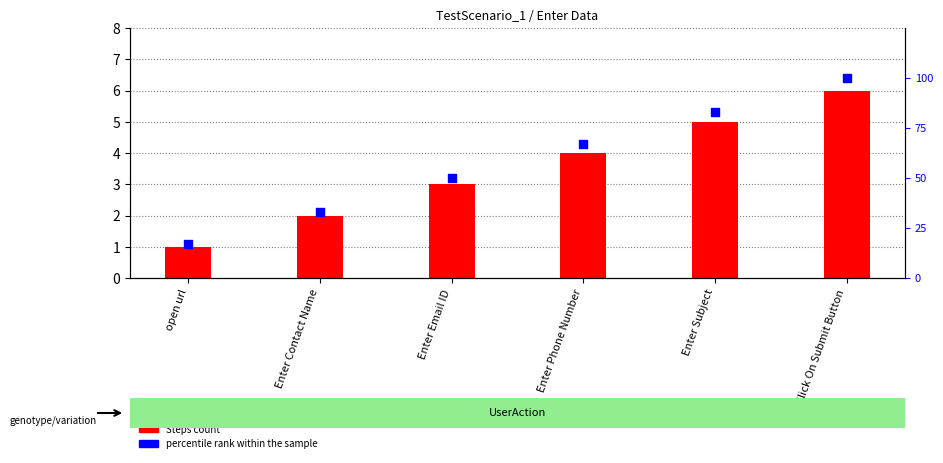

Which series contains the highest Y value?

percentile rank within the sample